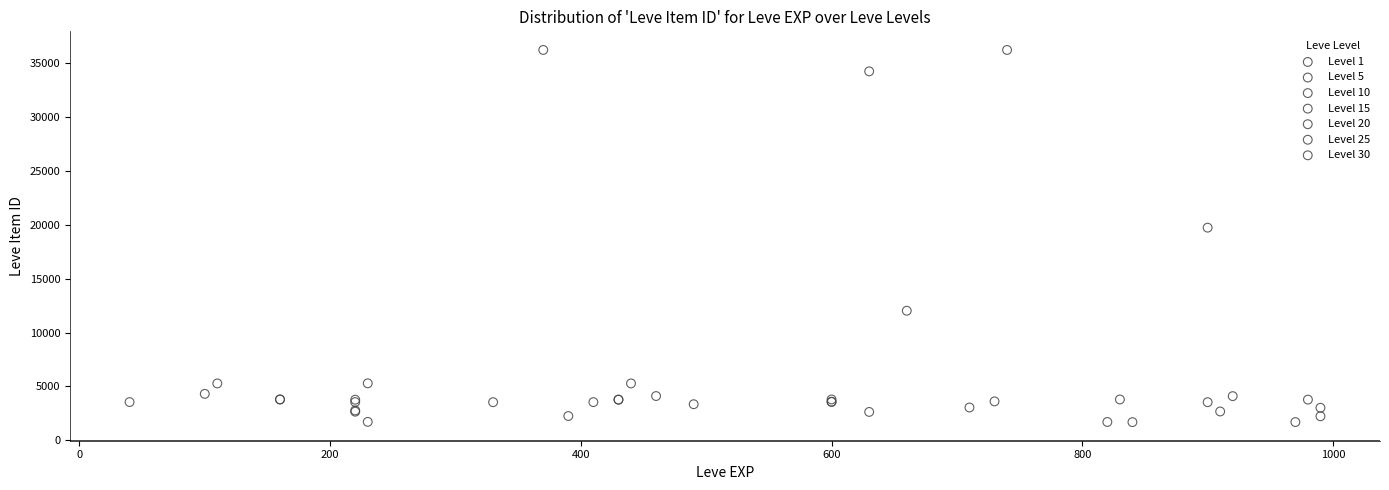

What are all the series names shown in the legend?

Level 1, Level 5, Level 10, Level 15, Level 20, Level 25, Level 30